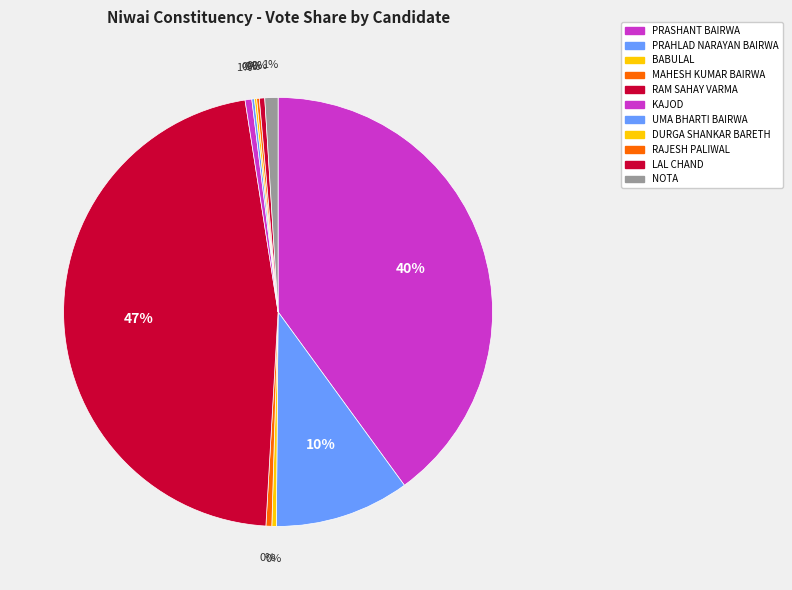

What is the smallest slice in the pie chart?

DURGA SHANKAR BARETH